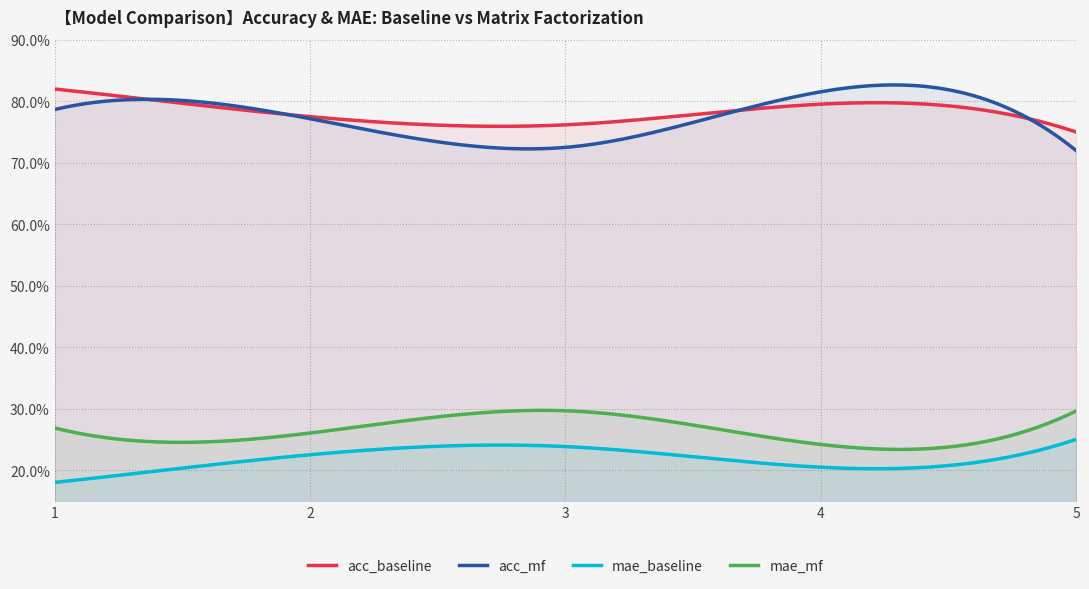

Which series has the largest range (max minus min)?

acc_mf